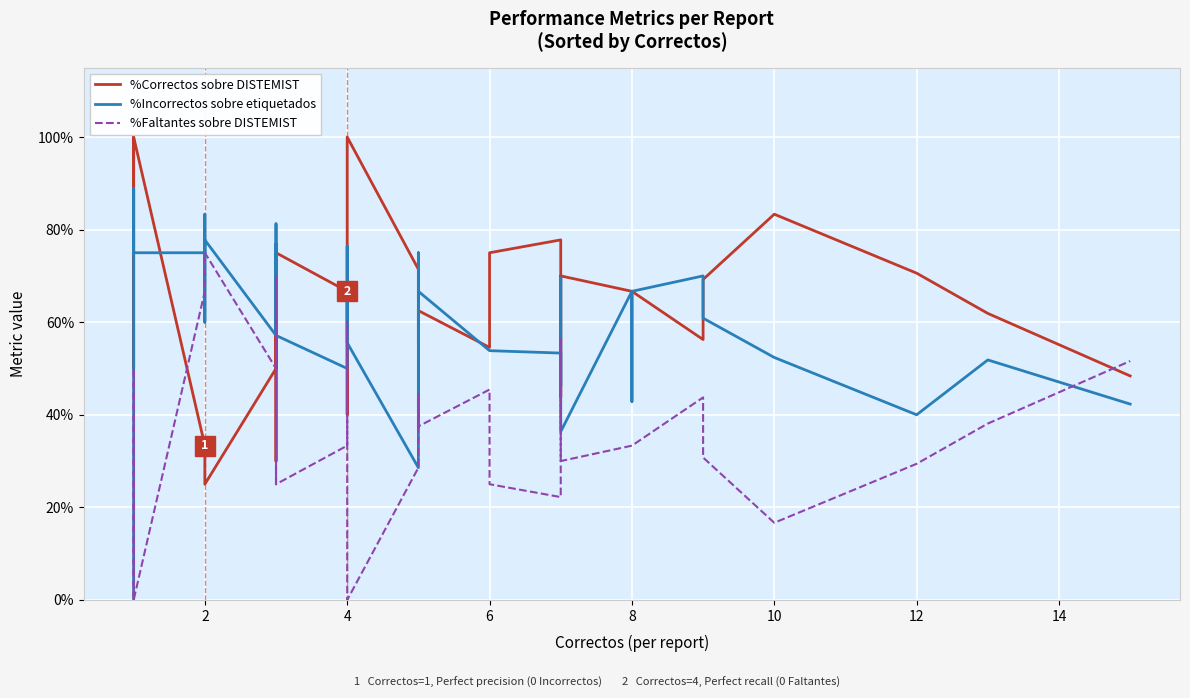

At how many categories does at least one series exceed 0?

40